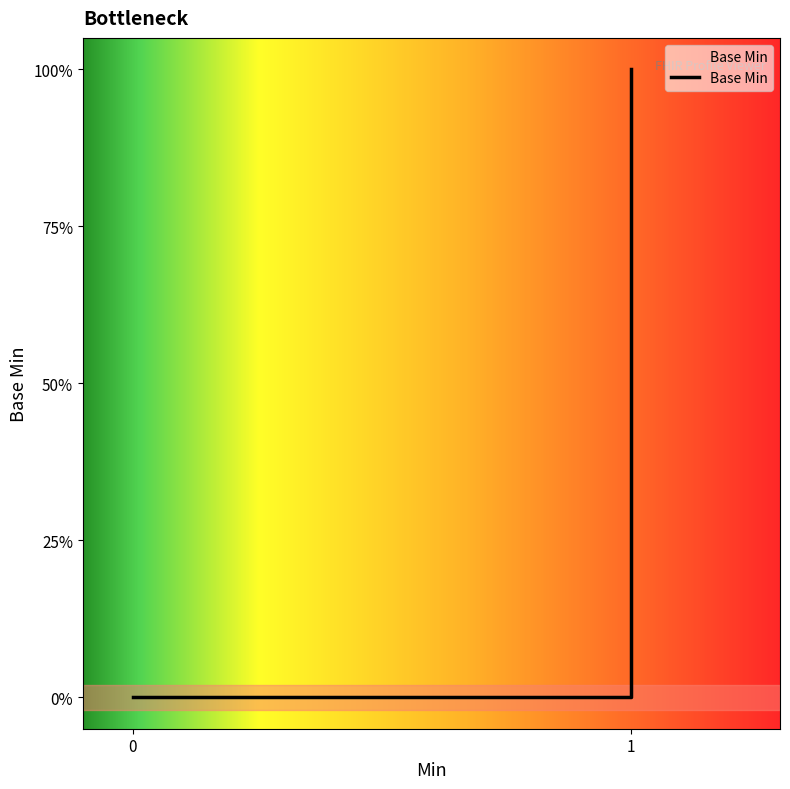

How many values are between 0 and 1?

5